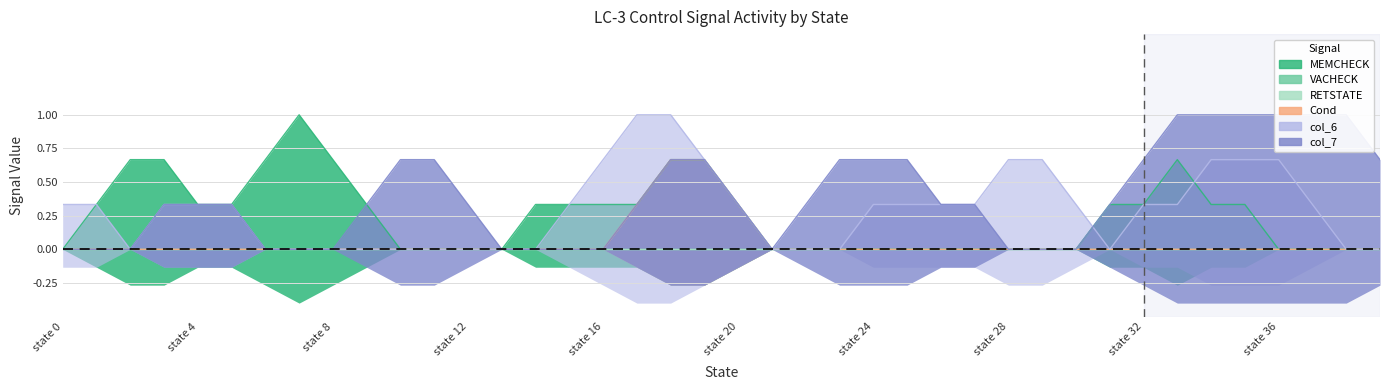

Reading left to right, extract all data points from this chart.

MEMCHECK: 0	0	1	1	0	0	1	1	1	0	0	0	0	0	0	1	0	0	1	1	0	0	0	0	0	0	0	0	0	0	0	0	1	0	1	0	0	0	0	0
VACHECK: 0	0	0	0	0	0	0	0	0	0	0	0	0	0	0	0	0	0	0	0	0	0	0	0	0	0	0	0	0	0	0	0	0	0	0	0	0	0	0	0
RETSTATE: 0	0	0	0	0	0	0	0	0	0	0	0	0	0	0	0	0	0	0	0	0	0	0	0	0	0	0	0	0	0	0	0	0	0	0	0	0	0	0	0
Cond: 0	0	0	0	0	0	0	0	0	0	0	0	0	0	0	0	0	0	1	1	0	0	0	0	0	0	0	0	0	0	0	0	0	0	0	0	0	0	0	0
col_6: 1	0	0	0	1	0	0	0	0	0	0	0	0	0	0	0	1	1	1	1	0	0	0	0	0	1	0	0	1	1	0	0	0	1	0	1	1	0	0	0
col_7: 0	0	0	0	1	0	0	0	0	0	1	1	0	0	0	0	0	0	1	1	0	0	0	1	1	0	1	0	0	0	0	0	1	1	1	1	1	1	1	1